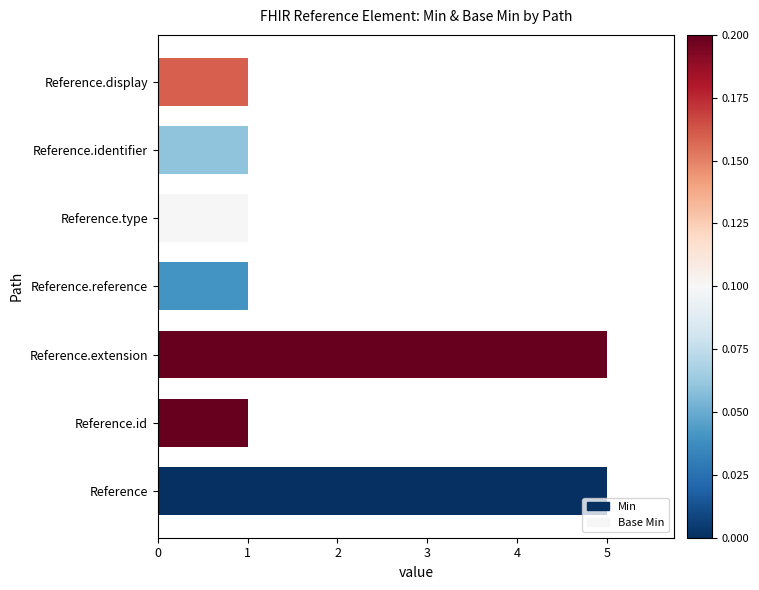

What is the maximum value shown in the chart?

5